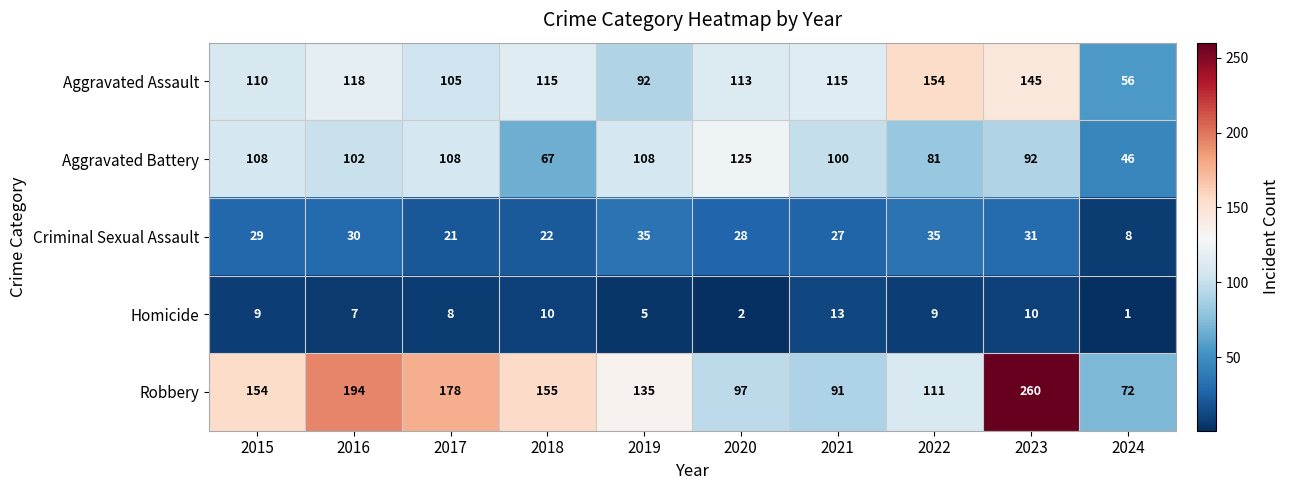

What is the smallest value displayed?

1